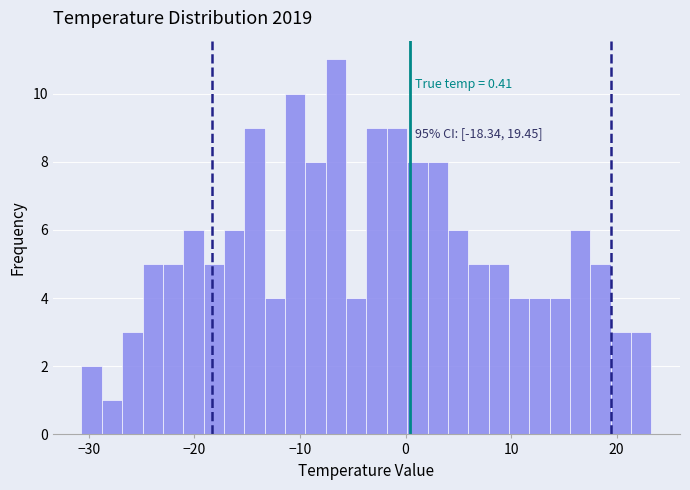

Read against the x-axis, roughly where is the centre of the tallest bar?

-7